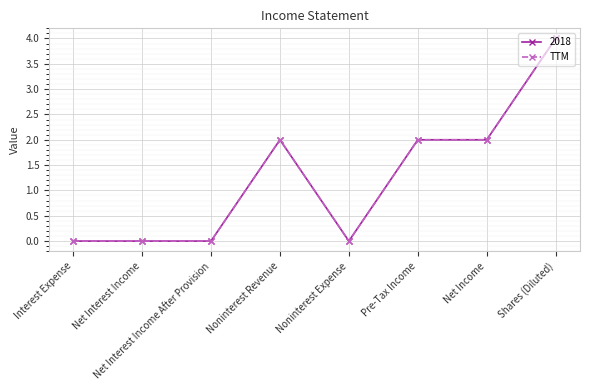

Which category has the highest value across all series?

Shares (Diluted)